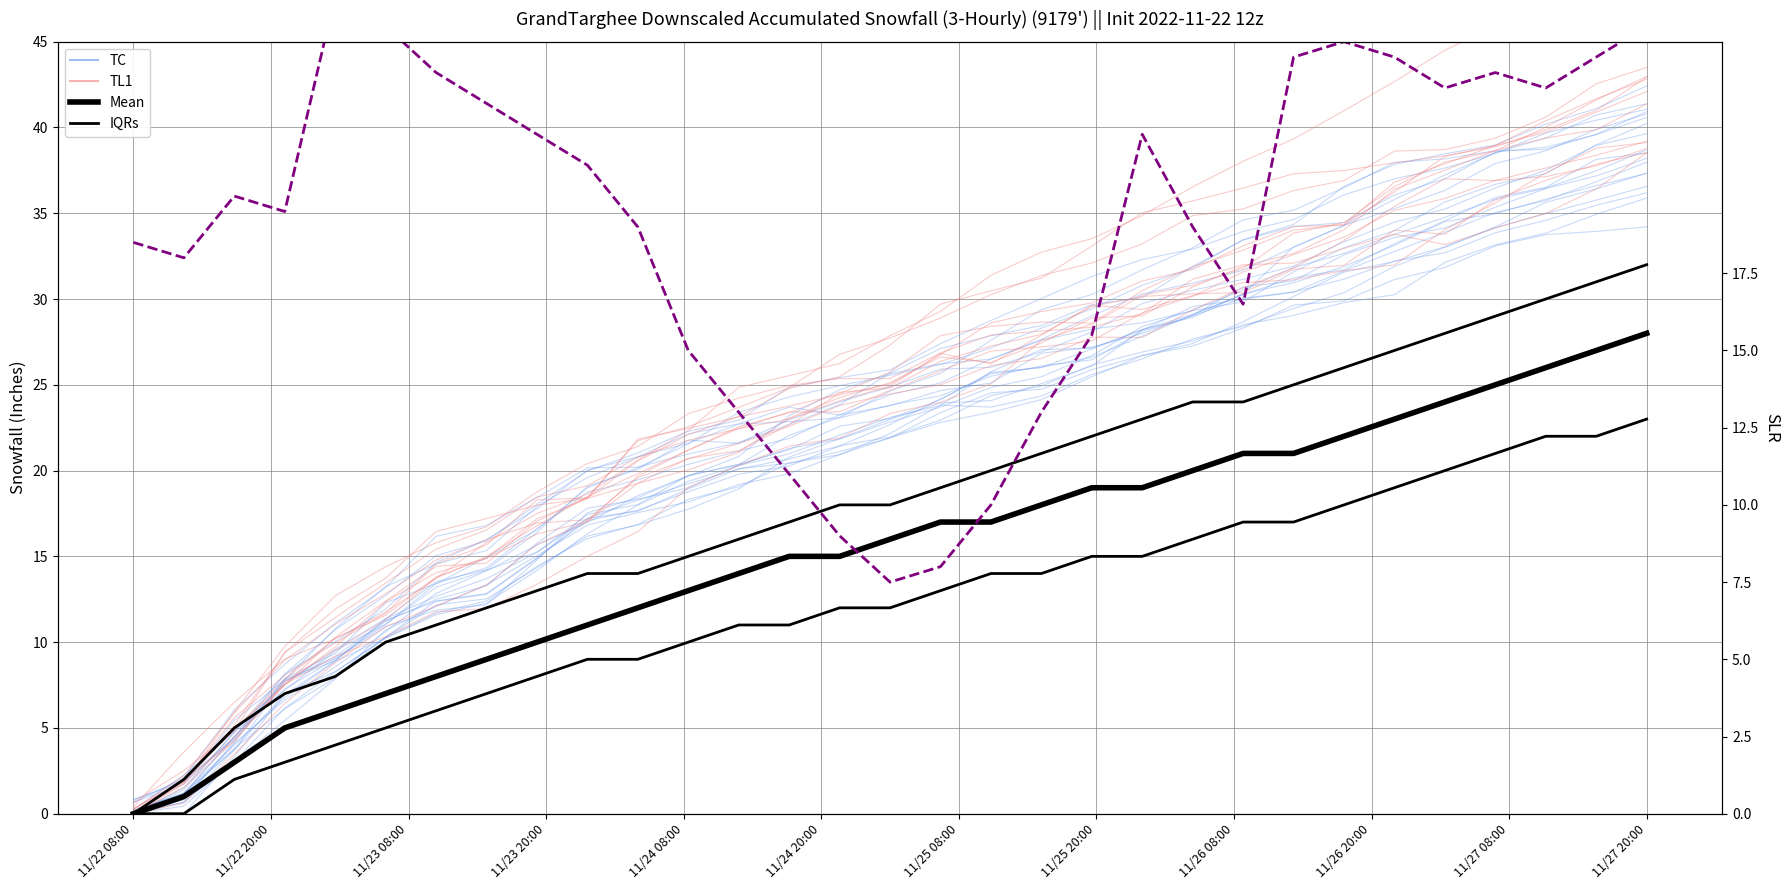

What is the value of the TL1 point at the 4th from the left?

9.4